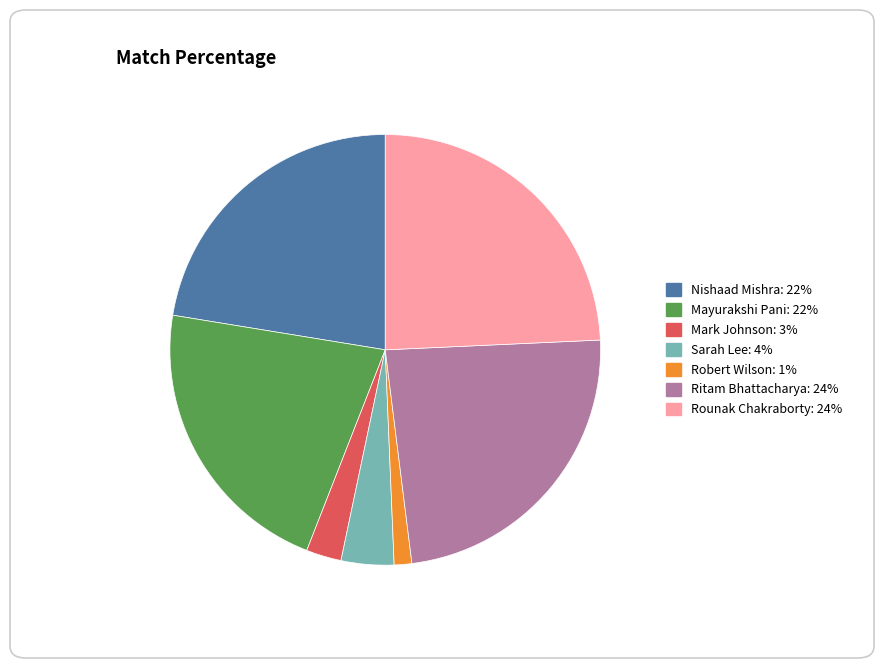

Does any single category account for the majority?

No